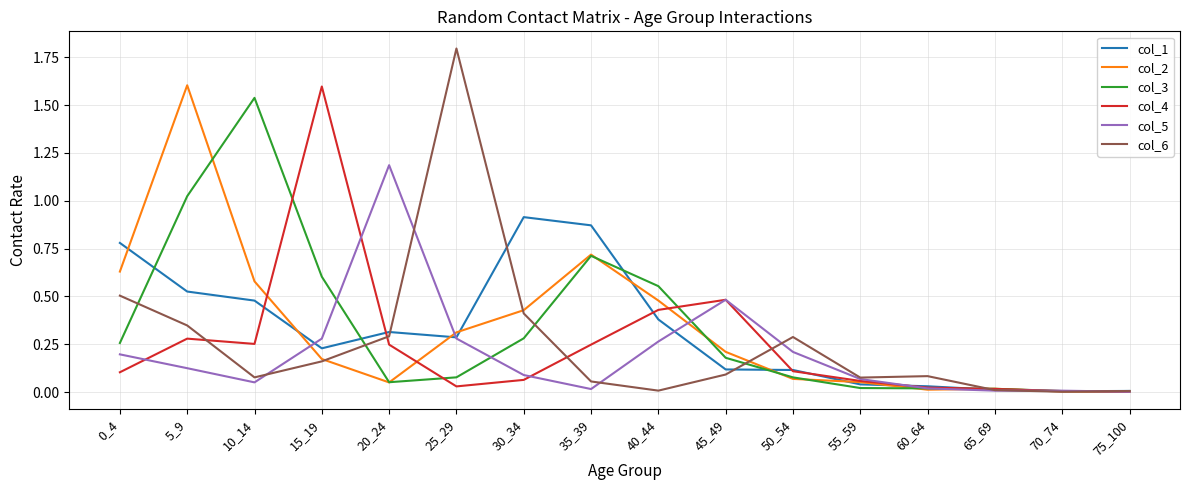

Is it true that col_3 equals 1.0 at 15_19?

False